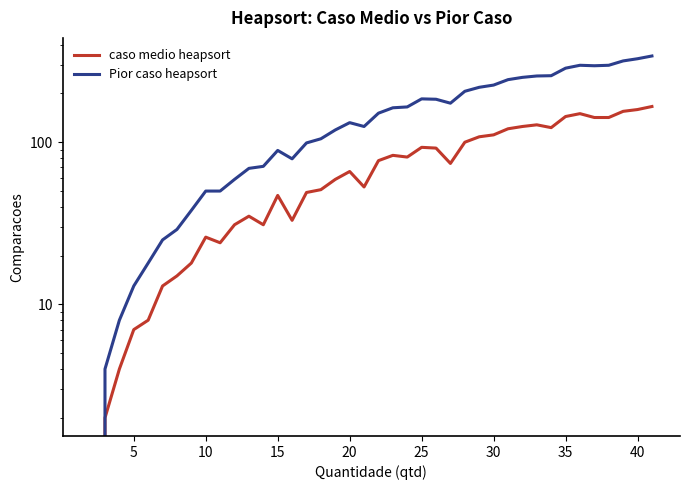

Count the number of data series in this chart.

2